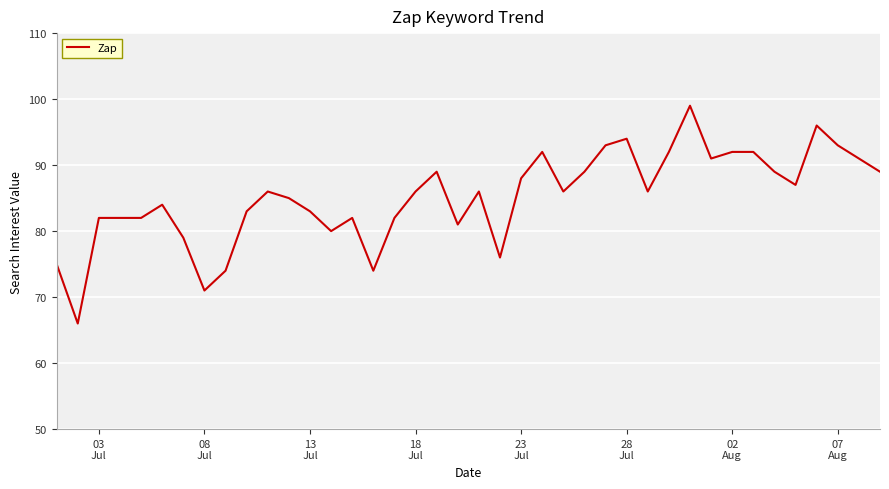

What is the difference between the maximum and minimum values?

33